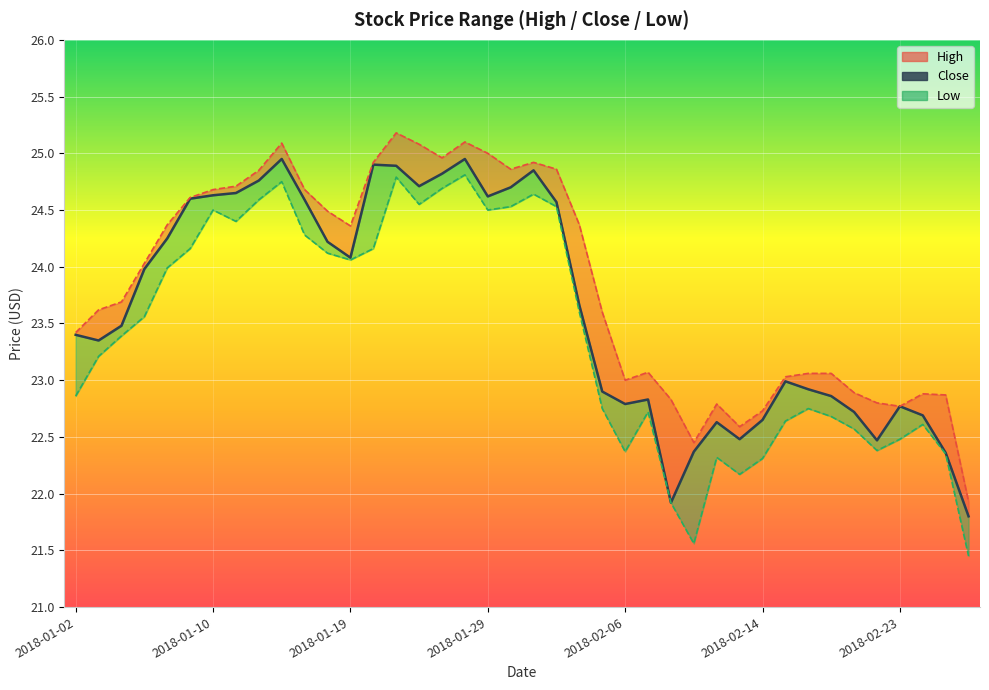

How many series are shown in this chart?

3